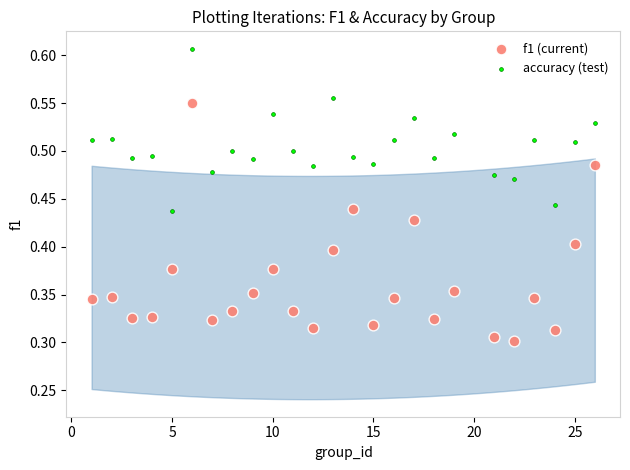

Which series contains the lowest Y value?

f1 (current)